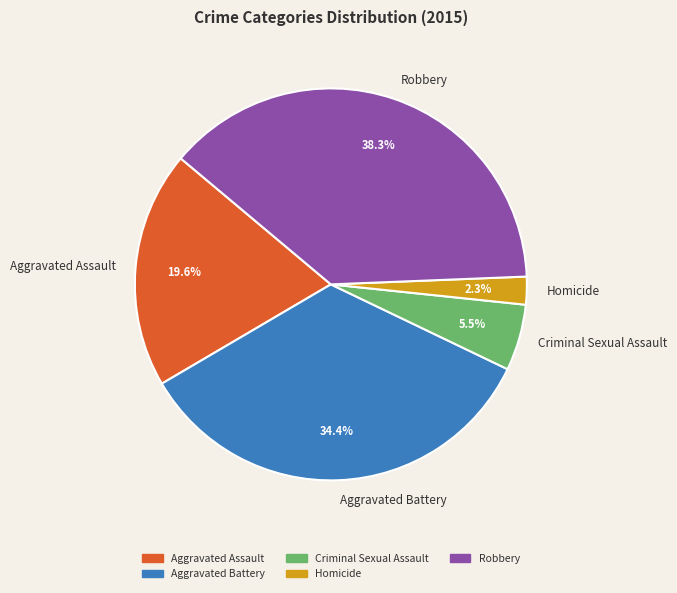

Which slice is the smallest?

Homicide